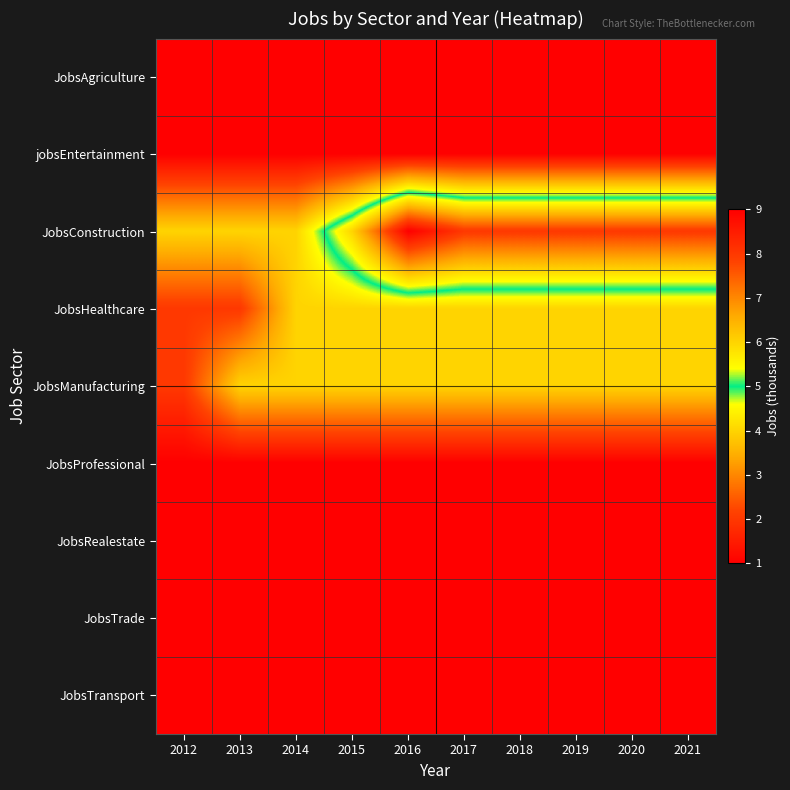

Reading right to left, extract all data points from this chart.

JobsAgriculture: 2021=1	2020=1	2019=1	2018=1	2017=1	2016=1	2015=1	2014=1	2013=1	2012=1
jobsEntertainment: 2021=1	2020=1	2019=1	2018=1	2017=1	2016=1	2015=1	2014=1	2013=1	2012=1
JobsConstruction: 2021=8	2020=8	2019=8	2018=8	2017=8	2016=9	2015=6	2014=4	2013=4	2012=4
JobsHealthcare: 2021=4	2020=4	2019=4	2018=4	2017=4	2016=4	2015=4	2014=4	2013=2	2012=2
JobsManufacturing: 2021=4	2020=4	2019=4	2018=4	2017=4	2016=4	2015=4	2014=4	2013=4	2012=2
JobsProfessional: 2021=1	2020=1	2019=1	2018=1	2017=1	2016=1	2015=1	2014=1	2013=1	2012=1
JobsRealestate: 2021=1	2020=1	2019=1	2018=1	2017=1	2016=1	2015=1	2014=1	2013=1	2012=1
JobsTrade: 2021=1	2020=1	2019=1	2018=1	2017=1	2016=1	2015=1	2014=1	2013=1	2012=1
JobsTransport: 2021=1	2020=1	2019=1	2018=1	2017=1	2016=1	2015=1	2014=1	2013=1	2012=1